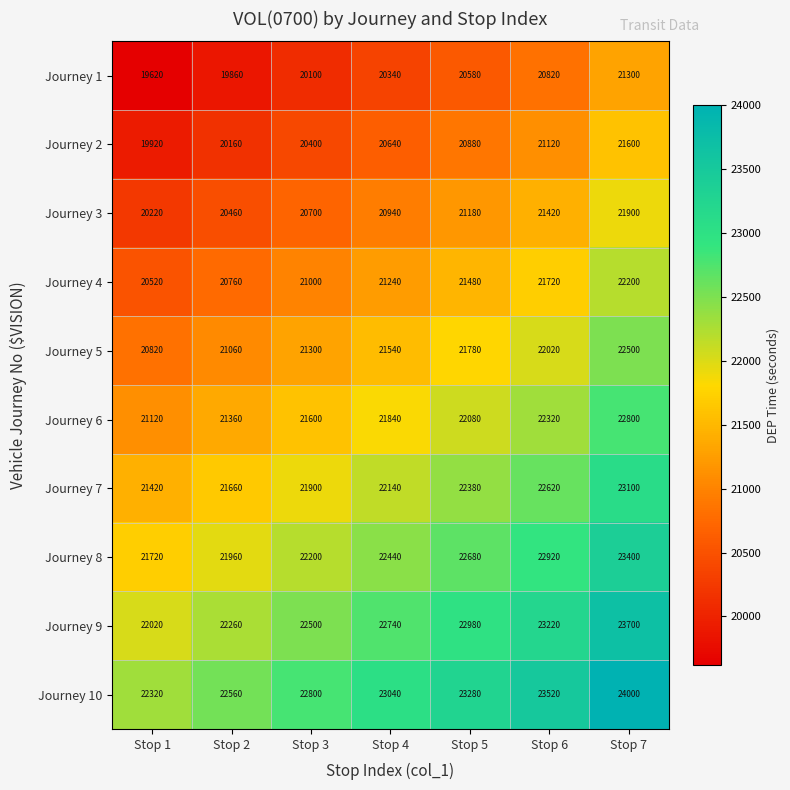

At which category does the chart reach its peak across all series?

Stop 7